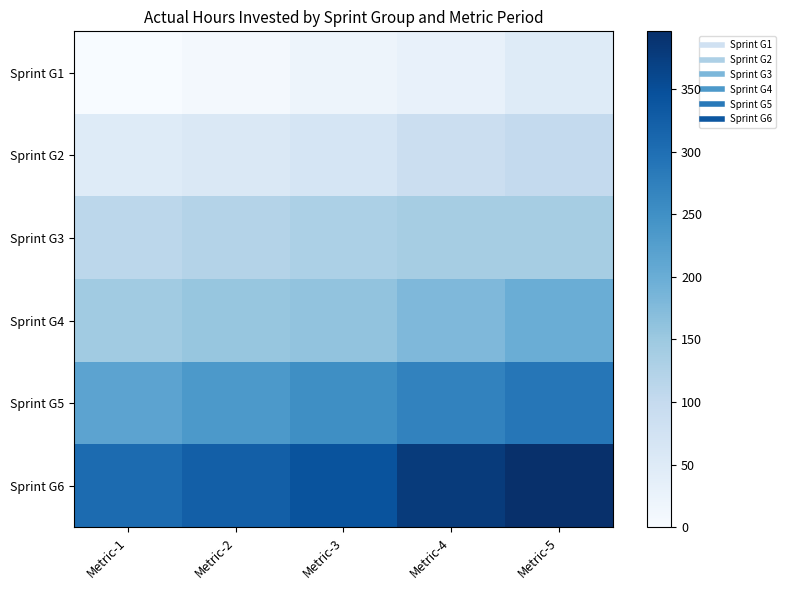

Which has a higher value, Metric-2 or Metric-5?

Metric-5